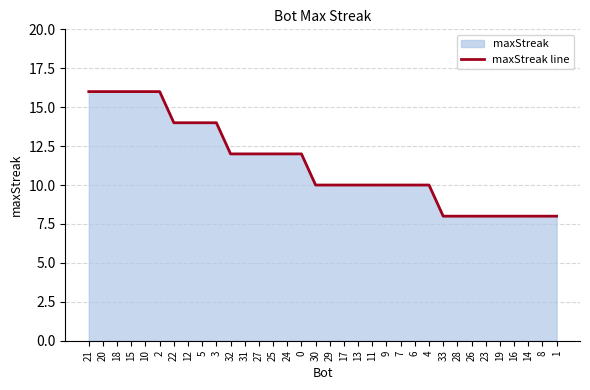

What is the difference between the maximum and minimum values?

8